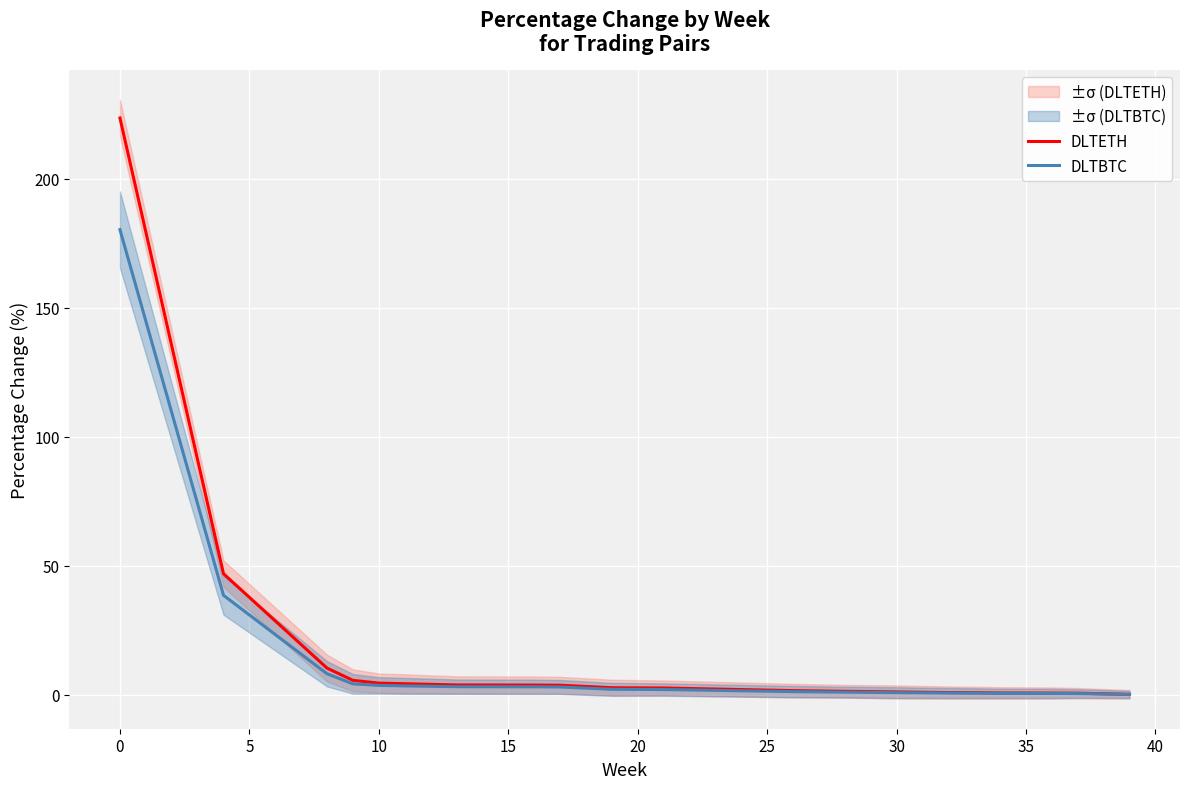

Which category has the highest value in the DLTETH series?

0